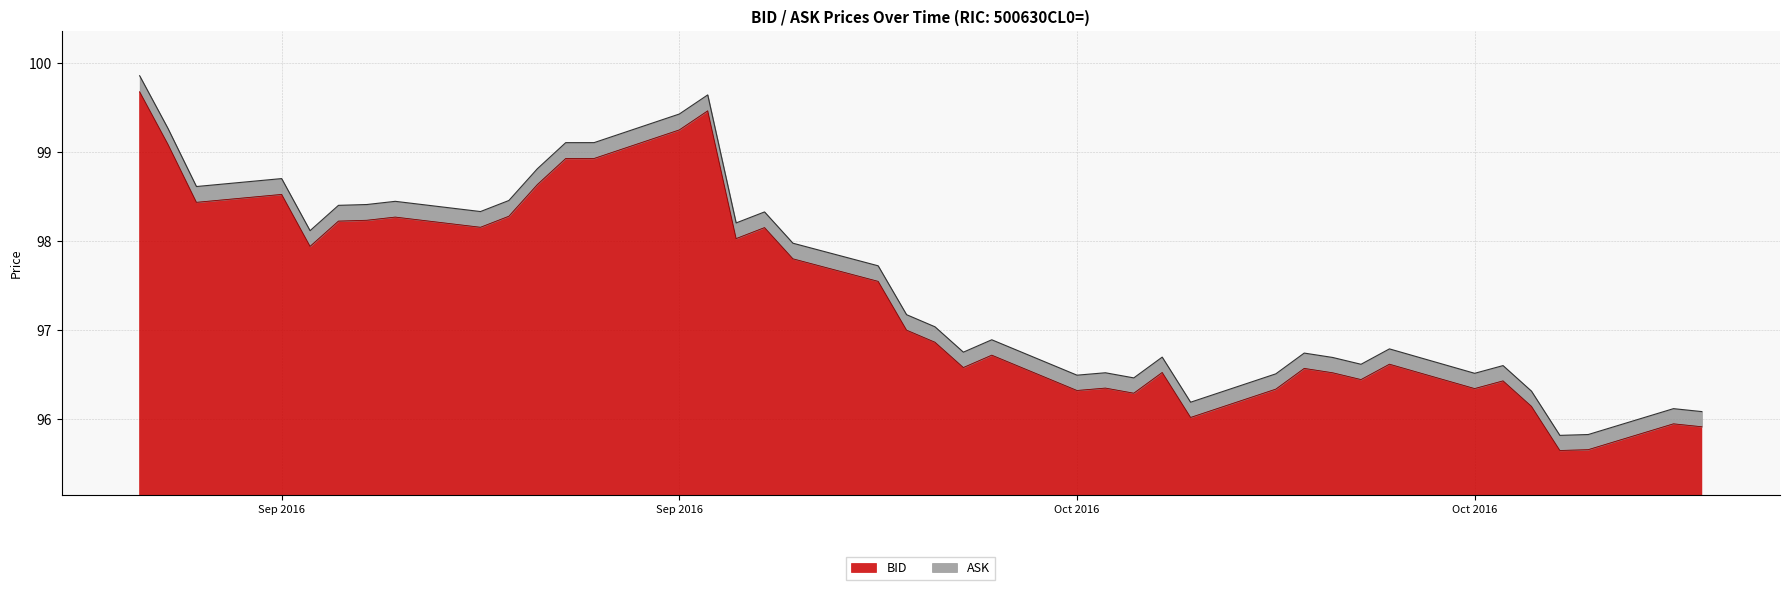

The ASK series shows 139.4 at 2016-09-14. True or false?

False